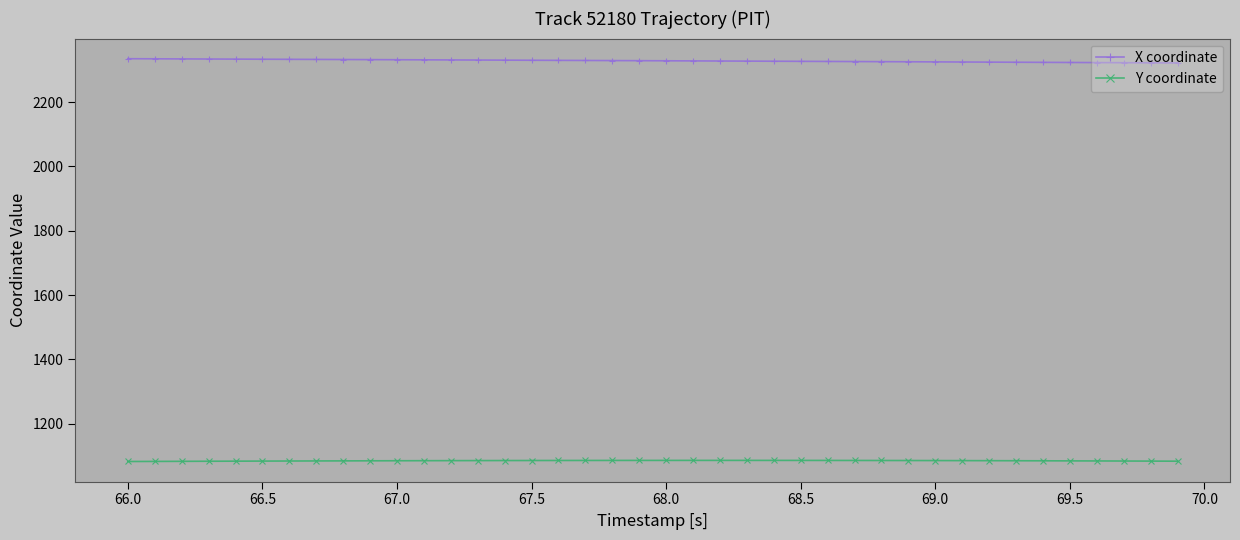

What is the average value of the Y coordinate series?

1084.6